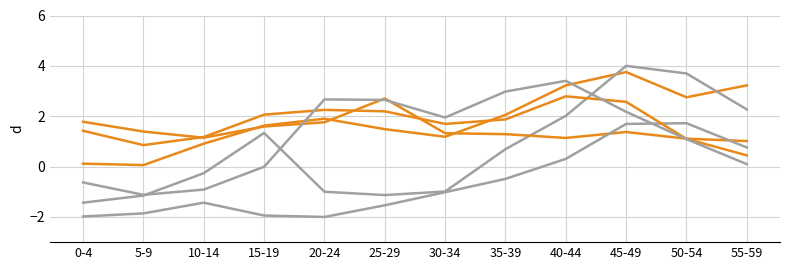

Reading right to left, extract all data points from this chart.

Kelowna-Lake Country: 3.2	2.8	3.8	3.2	2.1	1.2	1.5	1.9	1.6	0.9	0.1	0.1
Shuswap: 2.3	3.7	4.0	2.0	0.7	-1.0	-1.1	-1.0	1.3	-0.3	-1.1	-1.4
Abbotsford West: 1.0	1.1	1.4	1.1	1.3	1.3	2.7	1.8	1.6	1.1	1.4	1.8
Kootenay West: 0.8	1.7	1.7	0.3	-0.5	-1.0	-1.5	-2.0	-1.9	-1.4	-1.9	-2.0
Abbotsford South: 0.4	1.1	2.6	2.8	1.9	1.7	2.2	2.3	2.1	1.2	0.9	1.4
Burnaby-Deer Lake: 0.1	1.1	2.2	3.4	3.0	1.9	2.6	2.7	-0.0	-0.9	-1.1	-0.6